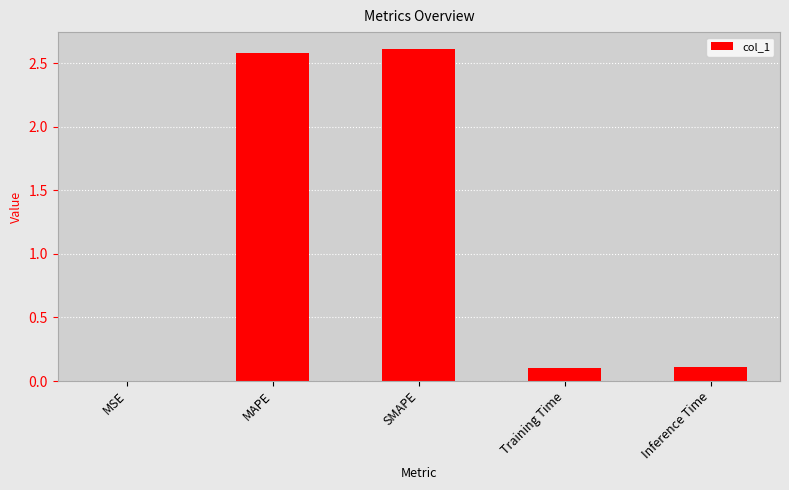

What is the sum of all values?

5.4